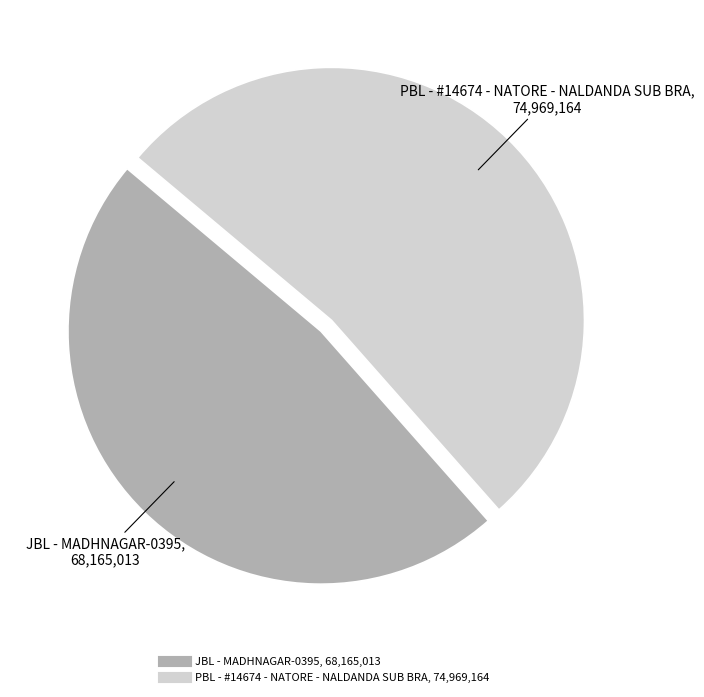

Which category has the smallest portion of the pie?

JBL - MADHNAGAR-0395